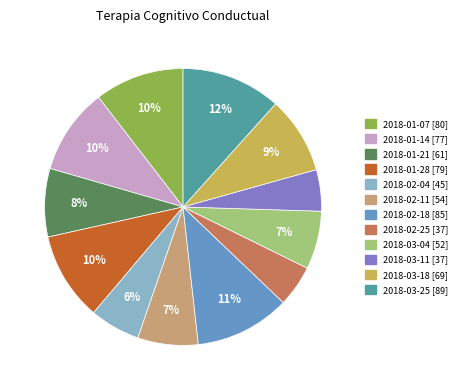

What is the largest slice in the pie chart?

2018-03-25